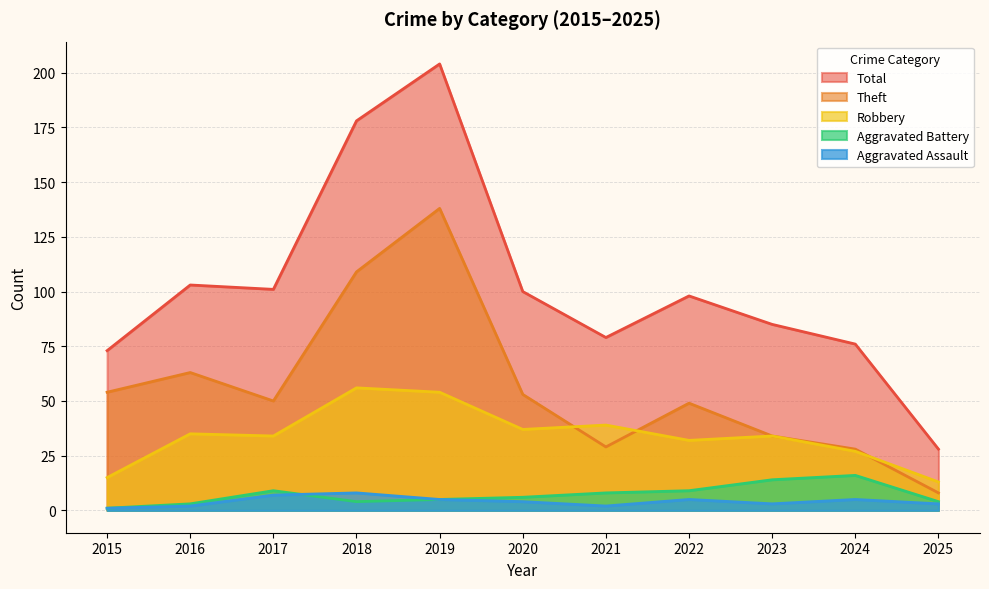

At which category is the sum across all series the highest?

2019